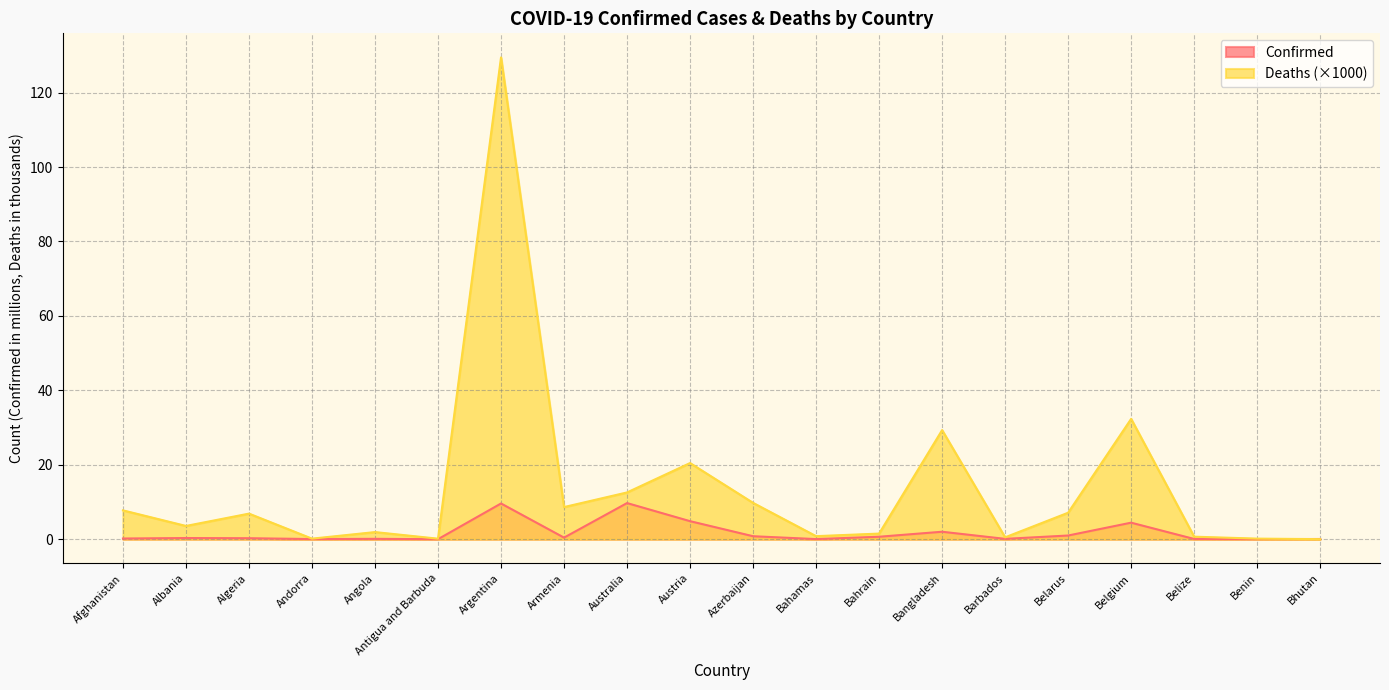

How many data points does each series have?

20